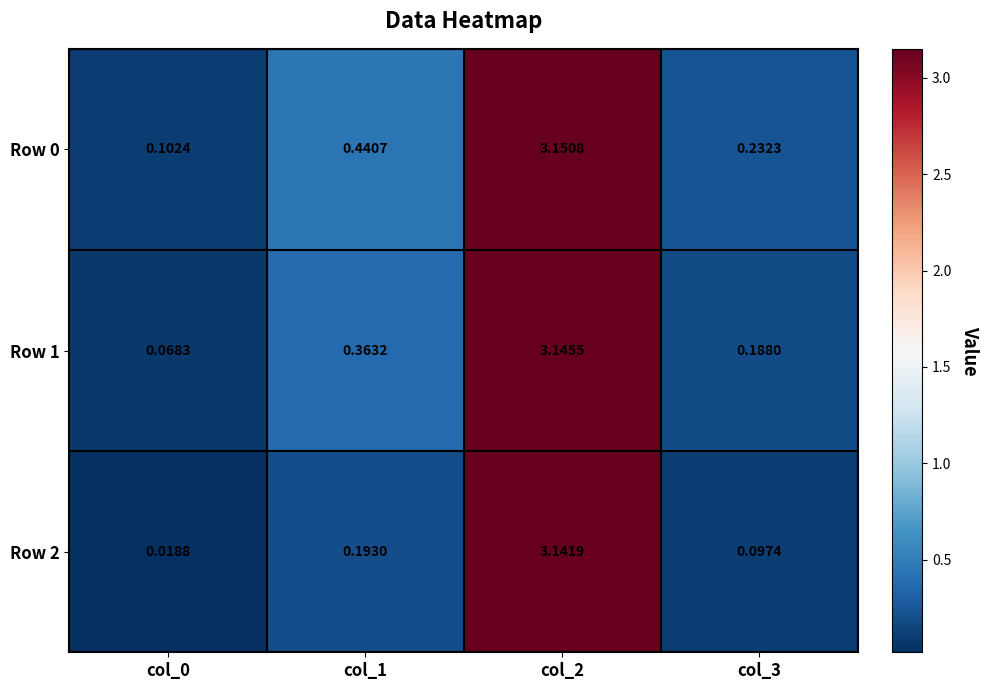

Is the value of Row 2 at col_3 greater than the value of Row 0 at col_3?

No